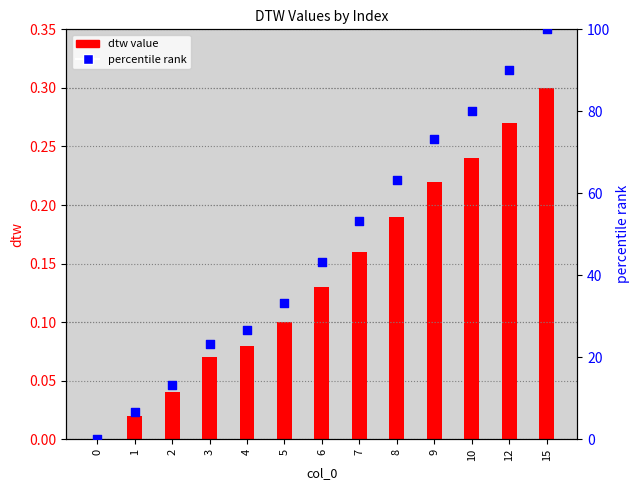

Which series has the largest total across all categories?

percentile rank